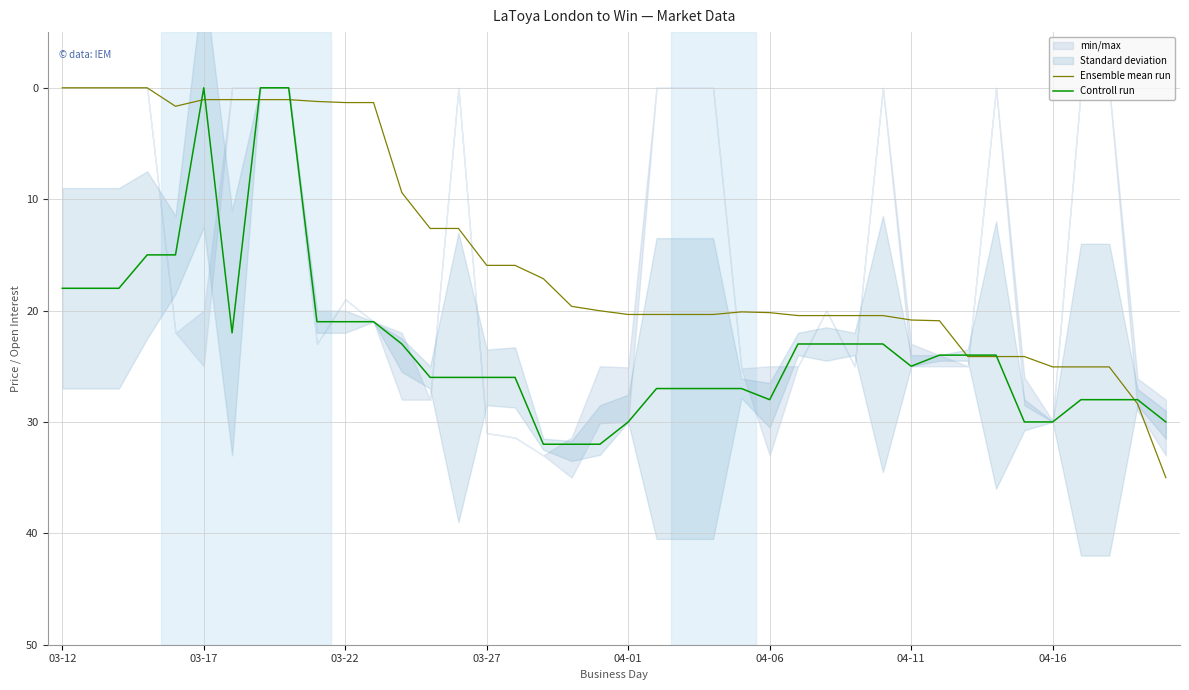

What is the maximum value for Controll run?

32.0